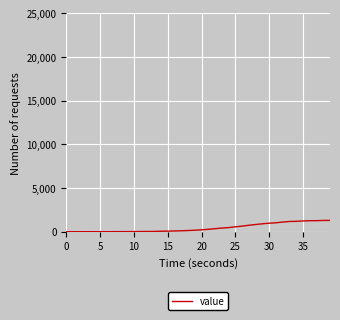

How many lines are shown in the chart?

1